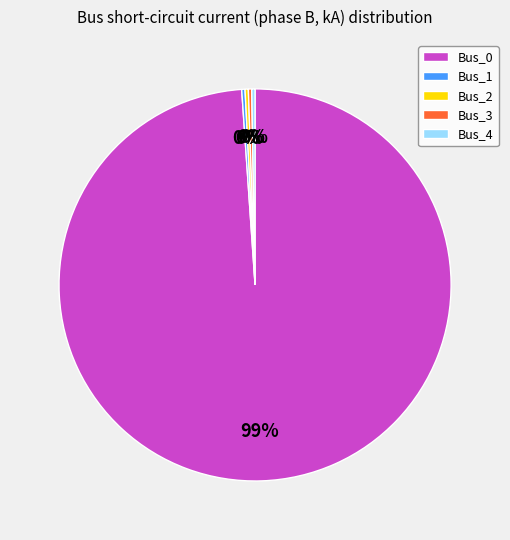

Which slice is the largest?

Bus_0